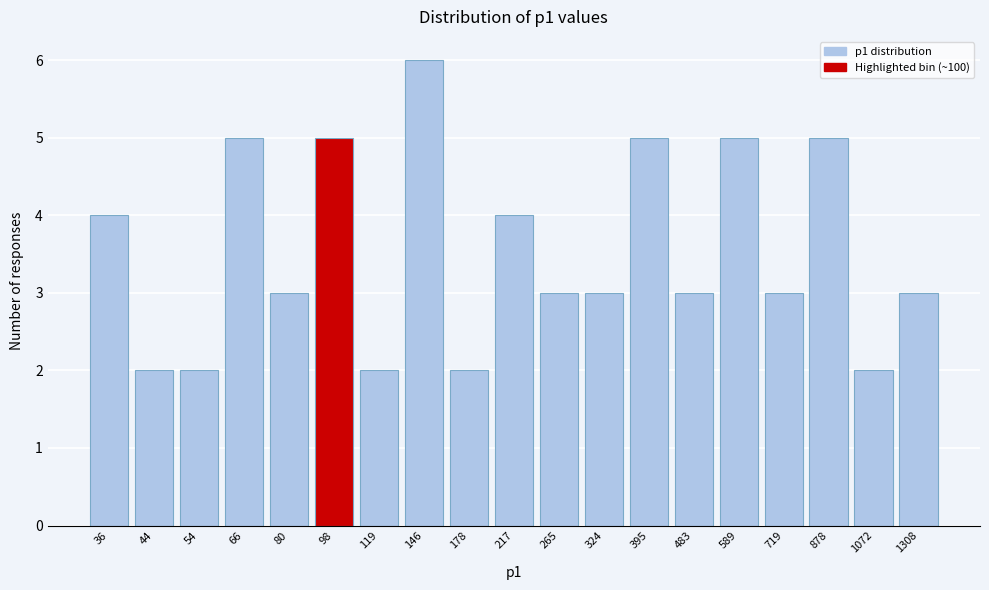

Reading right to left, transcribe all the data shown in this chart.

1308=3	1072=2	878=5	719=3	589=5	483=3	395=5	324=3	265=3	217=4	178=2	146=6	119=2	98=5	80=3	66=5	54=2	44=2	36=4